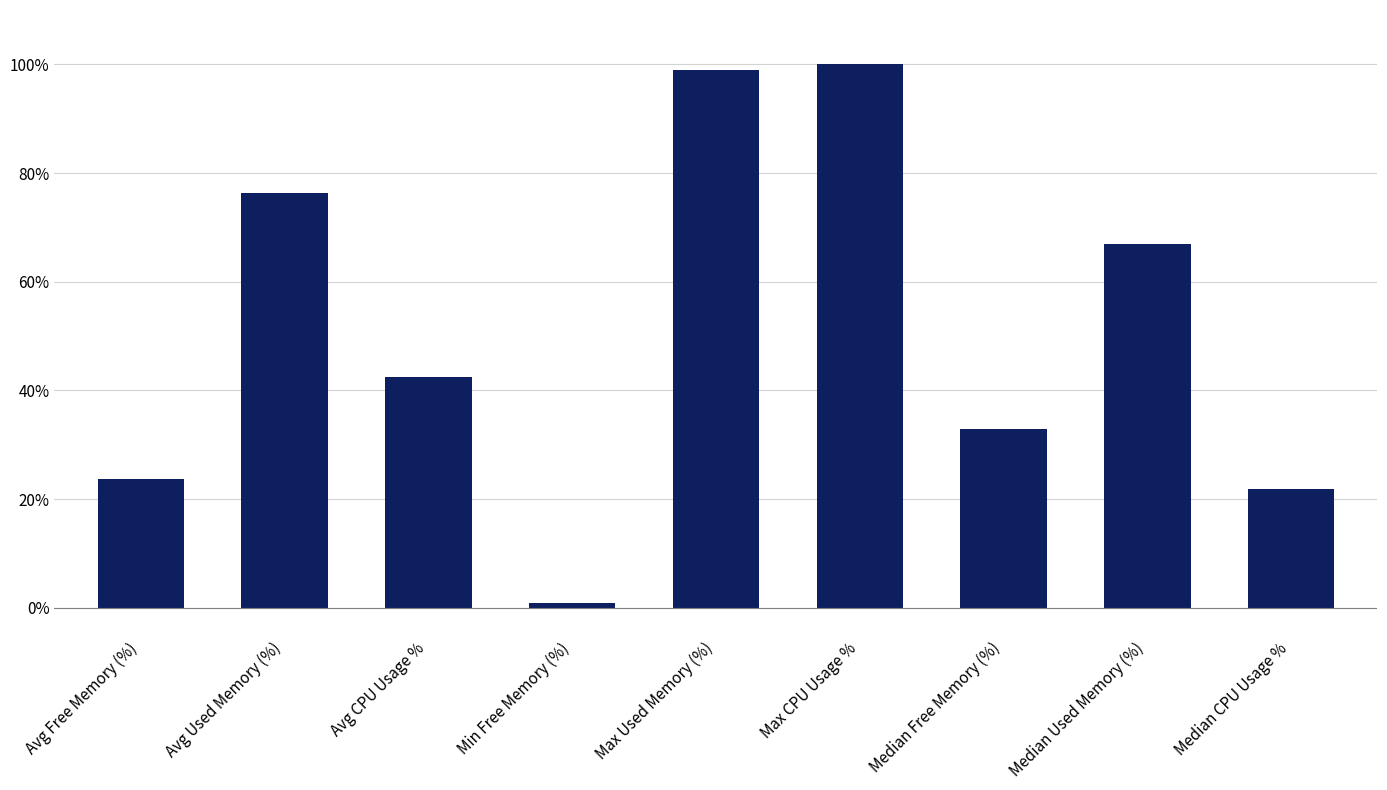

Reading left to right, list all the values displayed in this chart.

Avg Free Memory (%)=23.6	Avg Used Memory (%)=76.4	Avg CPU Usage %=42.4	Min Free Memory (%)=1.0	Max Used Memory (%)=99.0	Max CPU Usage %=100.0	Median Free Memory (%)=33.0	Median Used Memory (%)=67.0	Median CPU Usage %=21.9